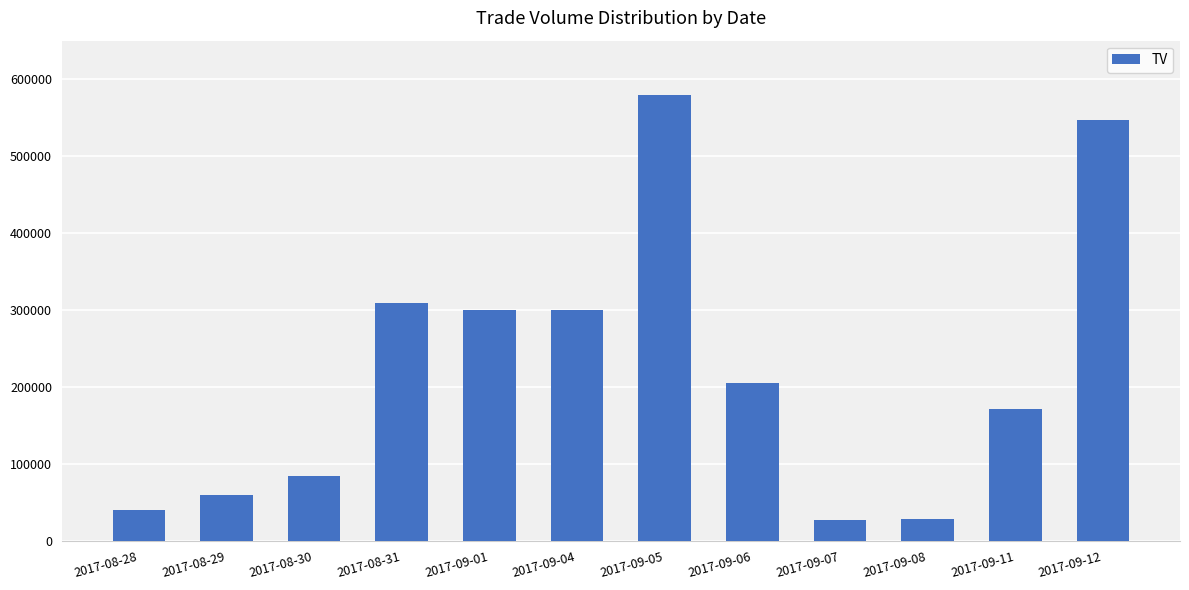

How many bars are there in total?

12